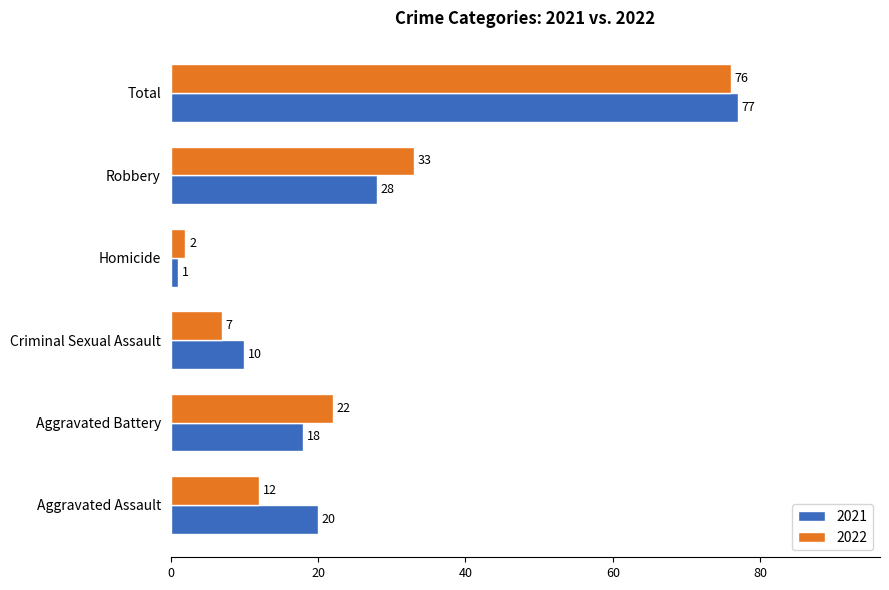

What is the difference between the maximum and second lowest values in the 2022 series?

69